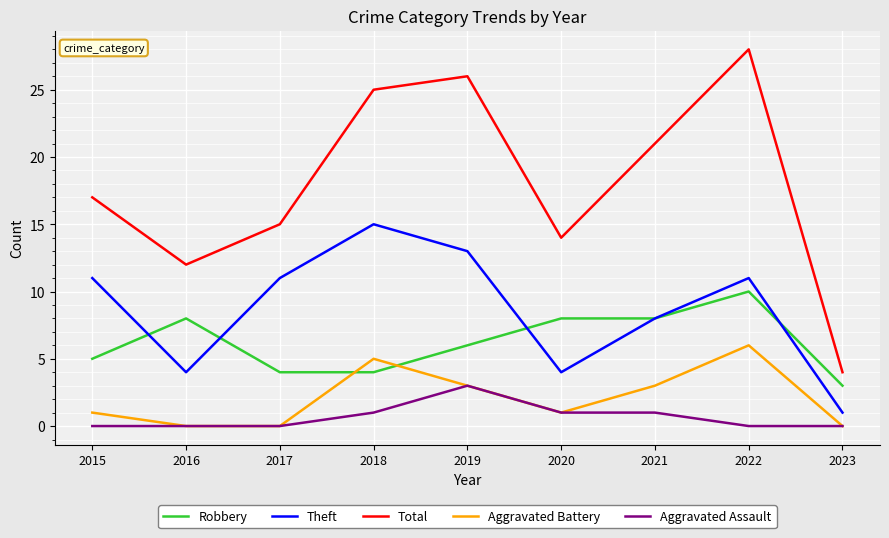

Reading right to left, extract all data points from this chart.

Robbery: 3	10	8	8	6	4	4	8	5
Theft: 1	11	8	4	13	15	11	4	11
Total: 4	28	21	14	26	25	15	12	17
Aggravated Battery: 0	6	3	1	3	5	0	0	1
Aggravated Assault: 0	0	1	1	3	1	0	0	0